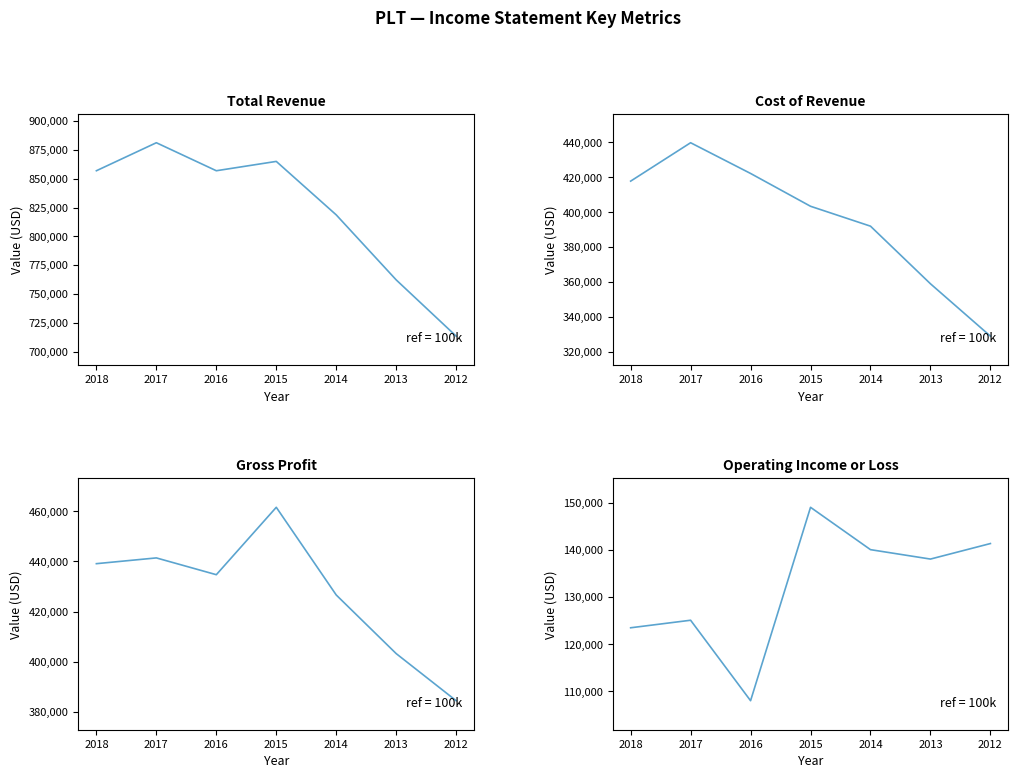

What is the total value across all series at 2014?

1777300